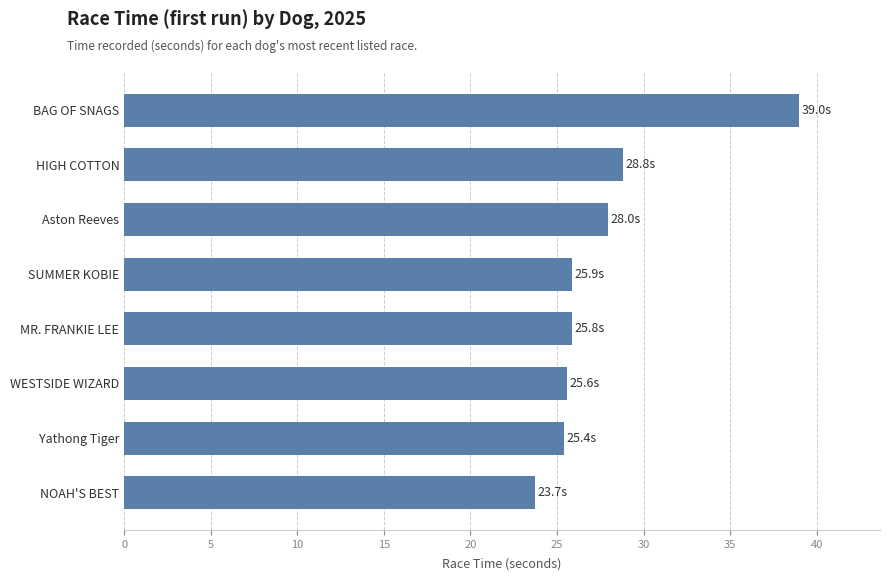

How many bars are there in total?

8